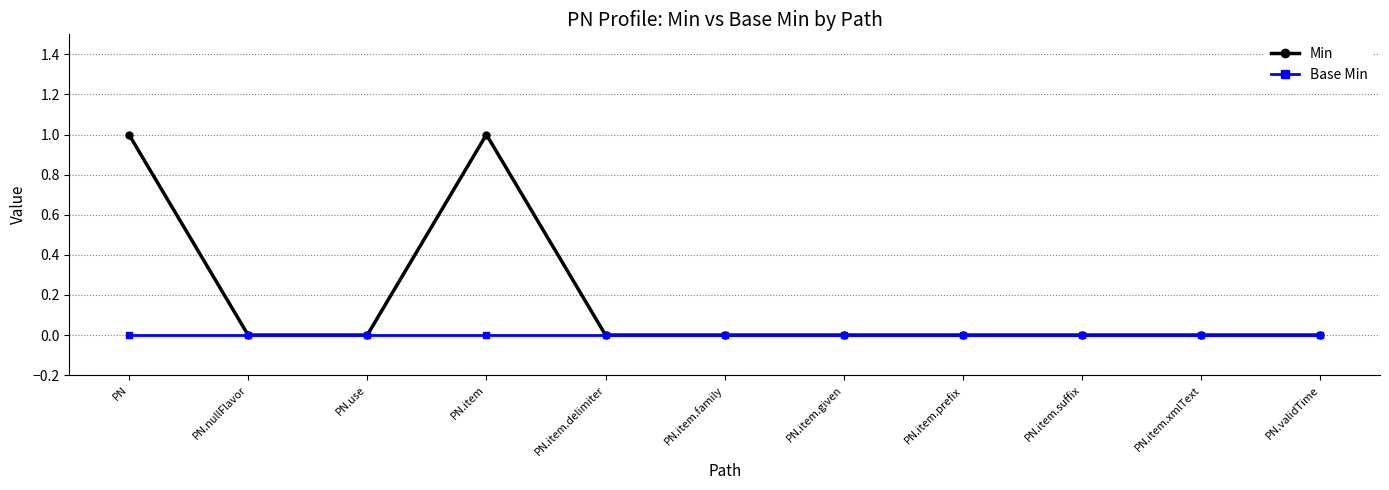

Which series changed the most between PN and PN.use?

Min